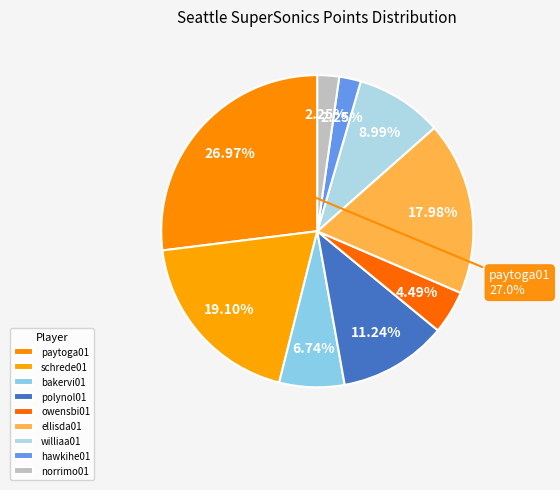

Do norrimo01 and ellisda01 together represent more than half of the pie?

No